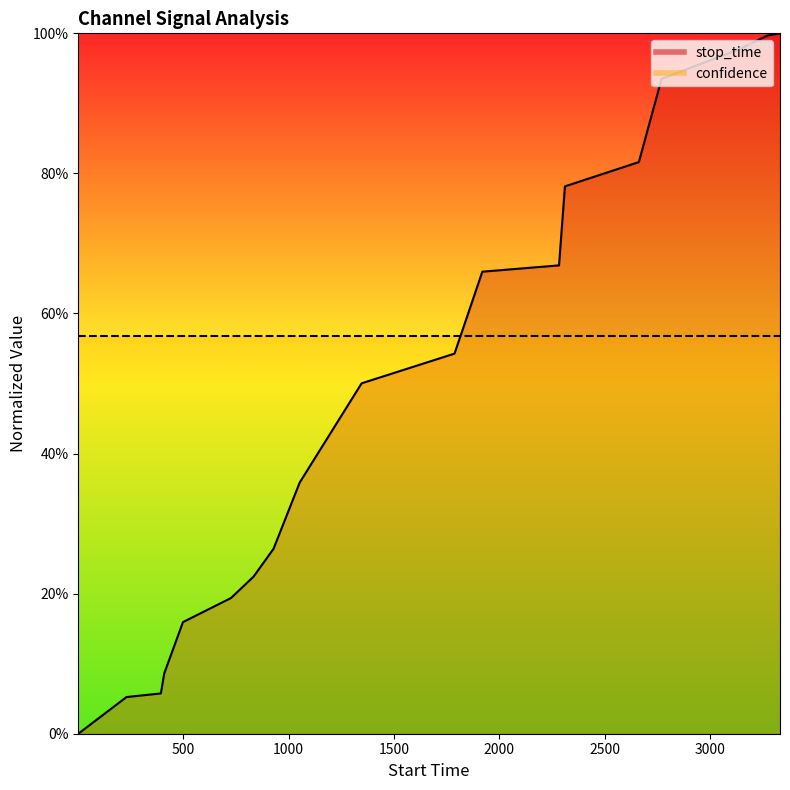

How many lines are shown in the chart?

1